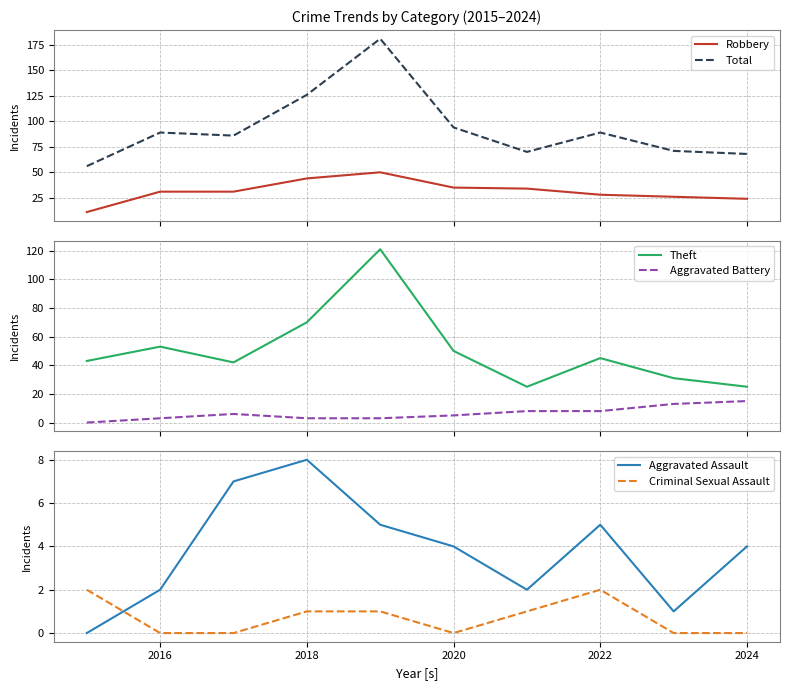

How many data points does each series have?

10